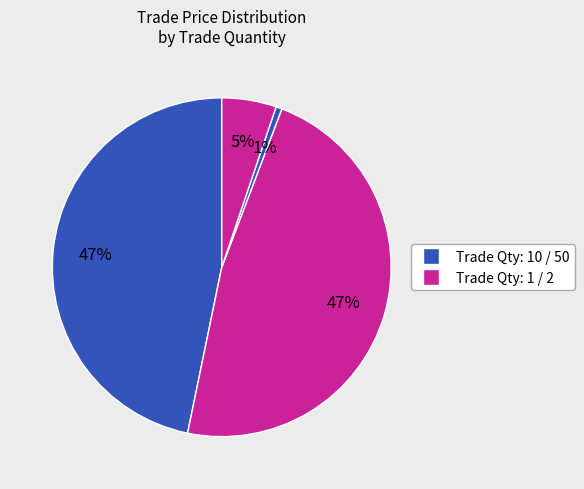

How many segments does this pie chart have?

4